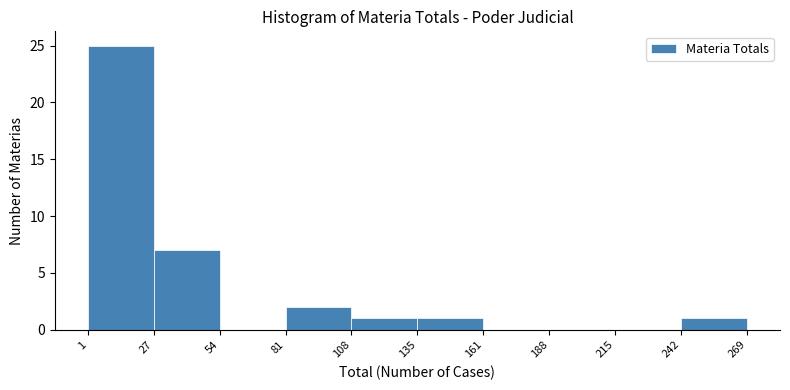

Over which range of the x-axis is the bar tallest?

1 to 27